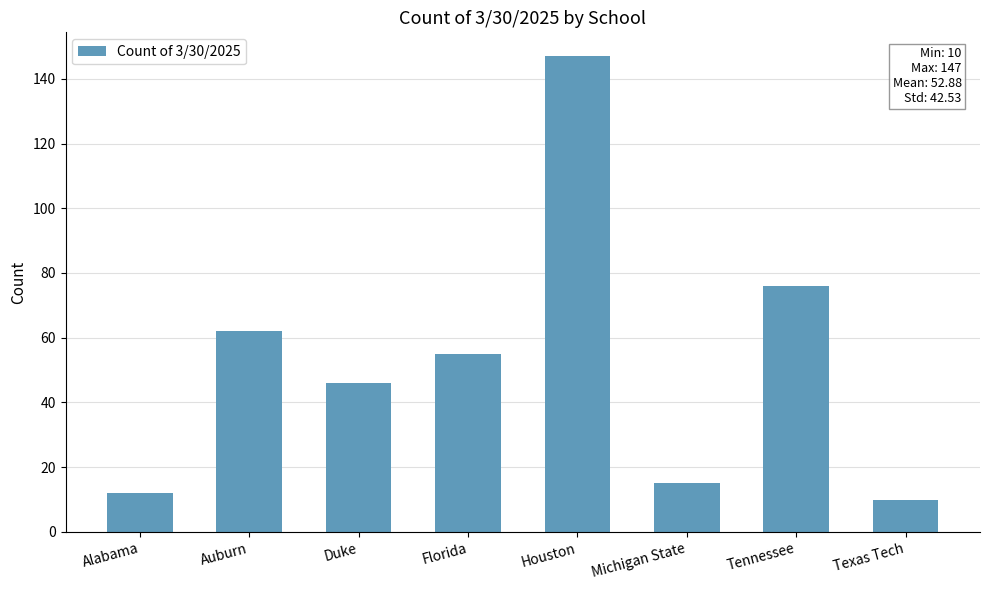

What is the minimum value shown in the chart?

10